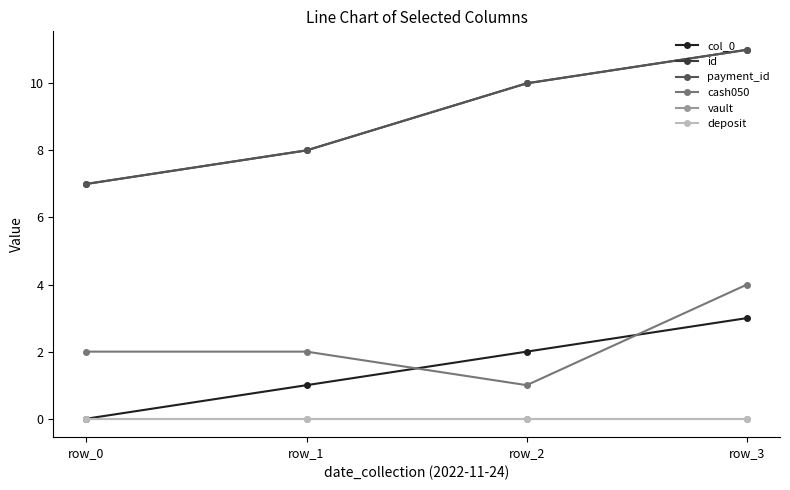

True or false: payment_id and id cross at least once.

False